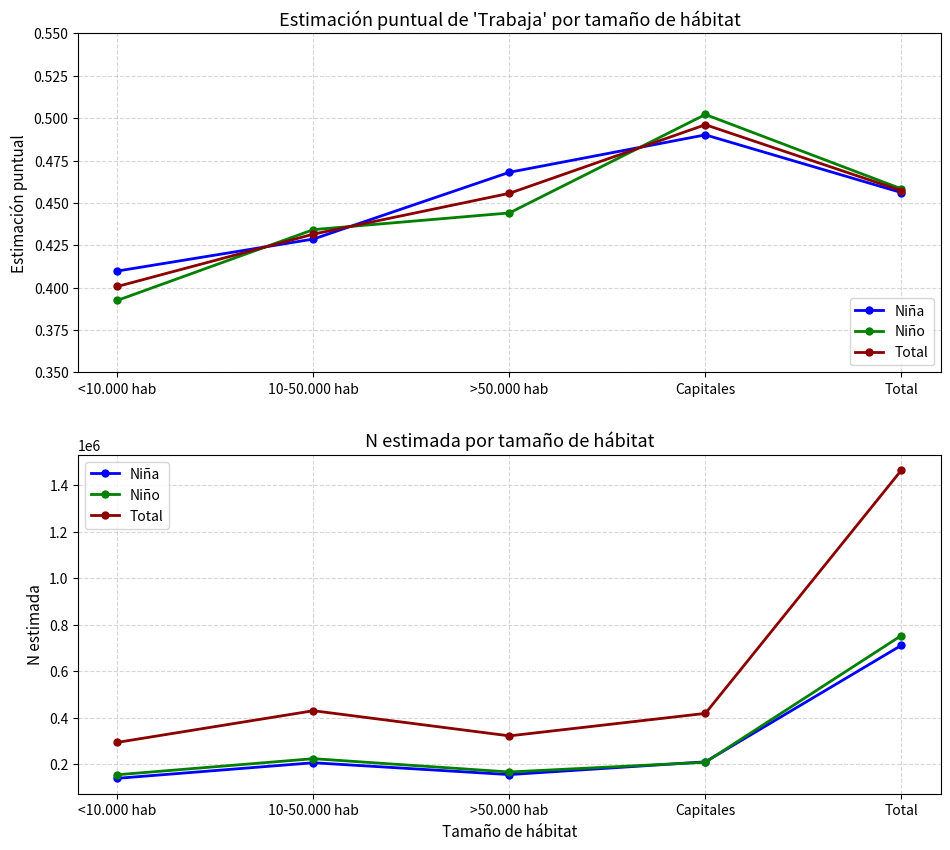

Rank the categories by Niña value from lowest to highest.

<10.000 hab, >50.000 hab, 10-50.000 hab, Capitales, Total